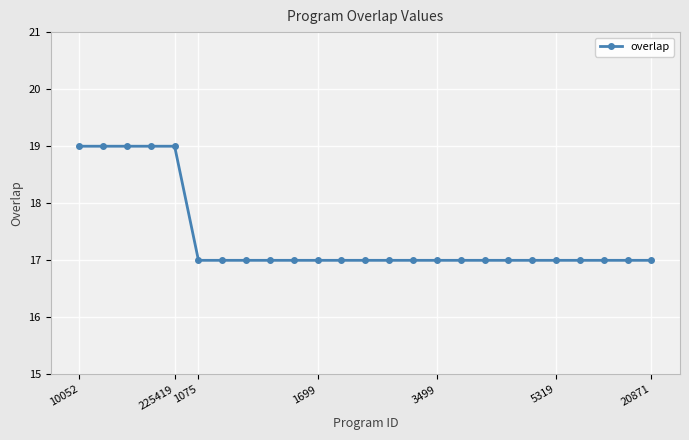

What is the average value?

17